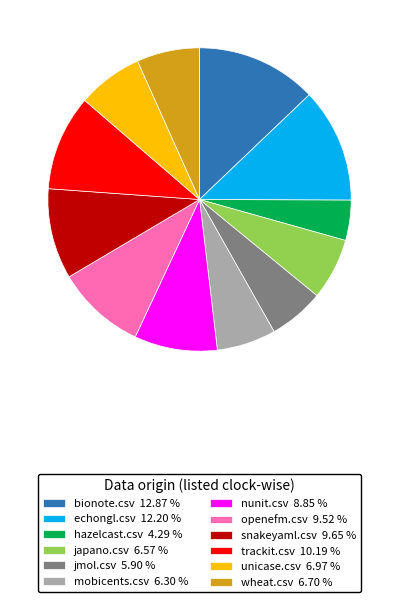

Is there a majority slice in this chart?

No